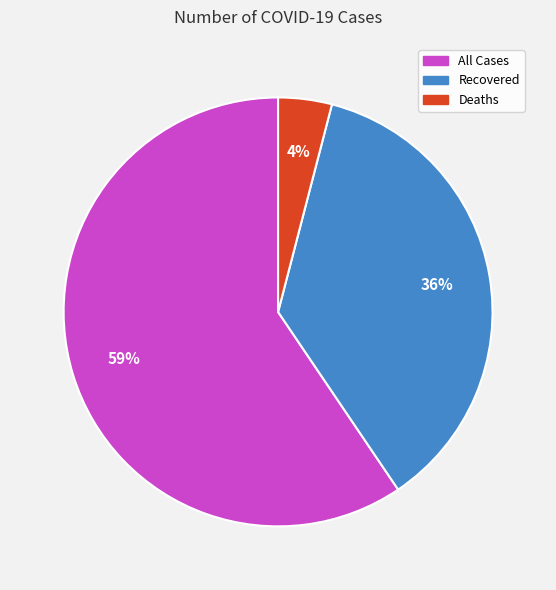

How many slices are in this pie chart?

3